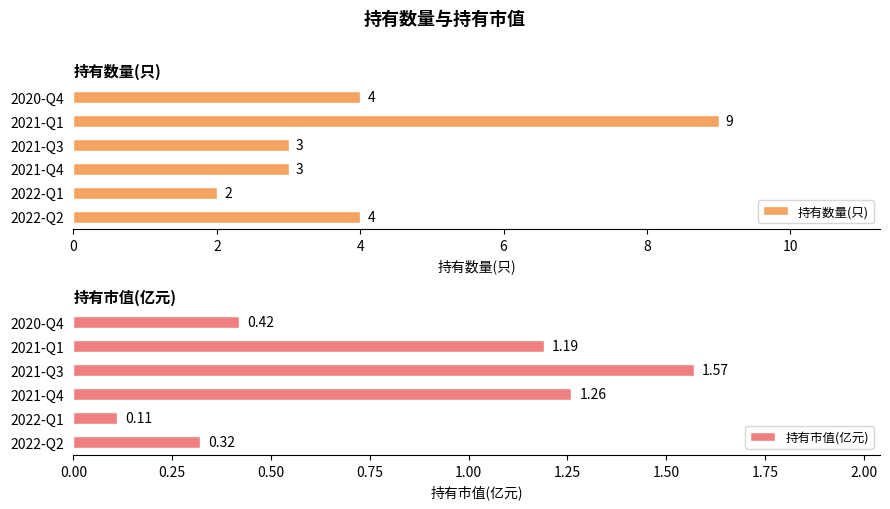

How many distinct data groups are displayed?

2